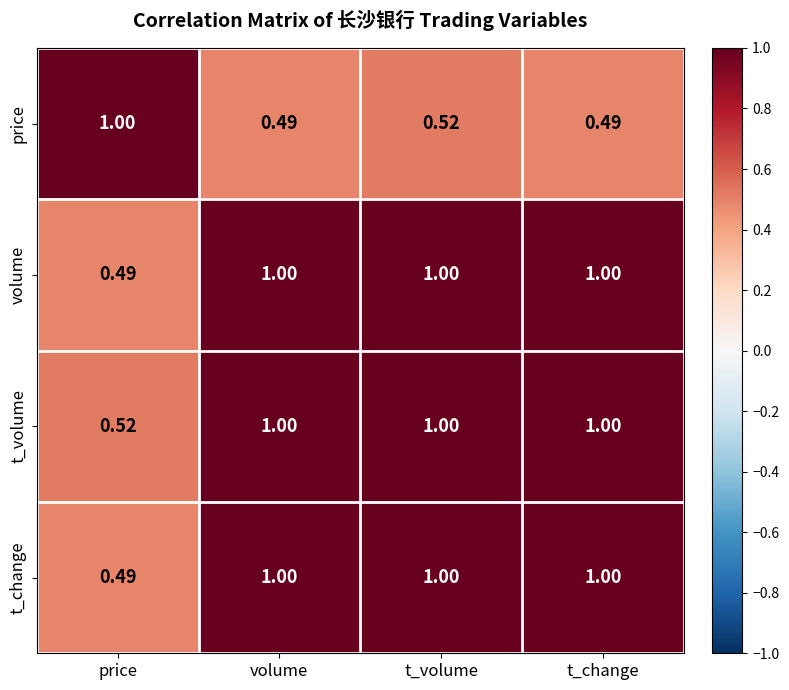

Between volume and t_volume, which series saw the biggest shift?

price